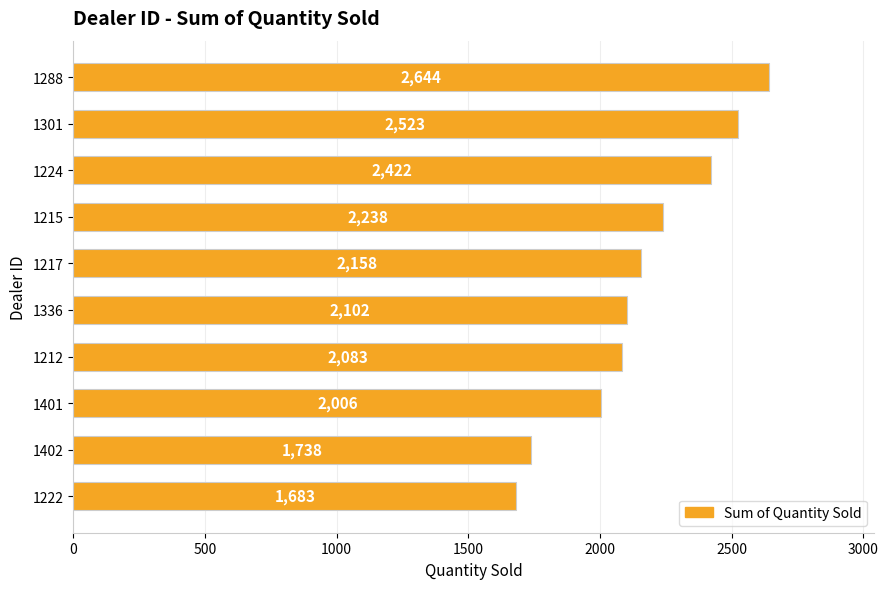

Between 1288 and 1224, which is larger?

1288